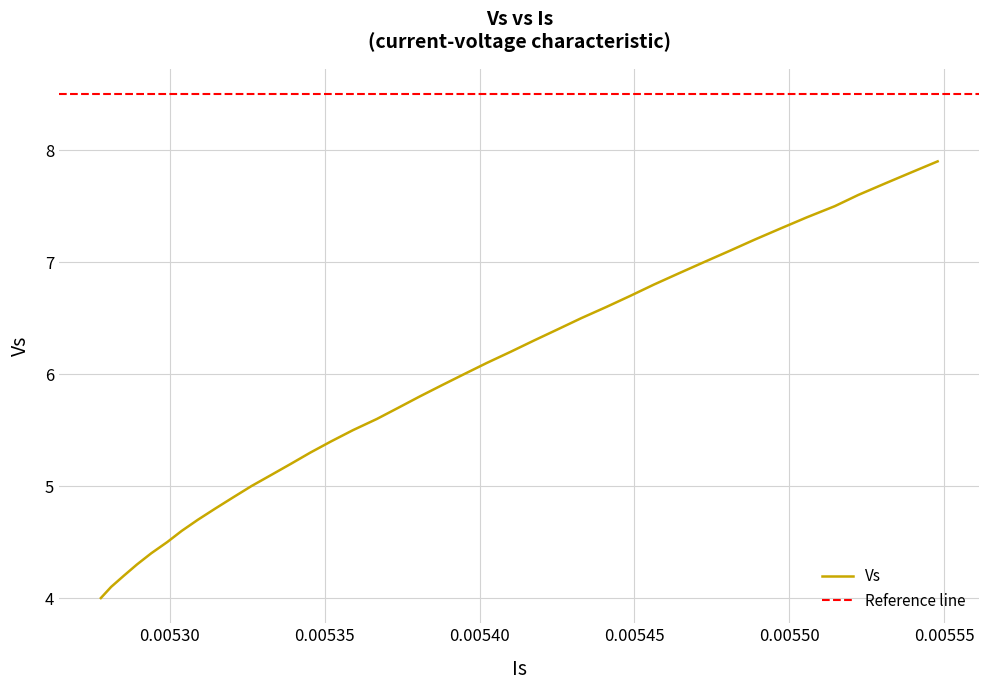

What is the highest value of the Vs series?

7.9